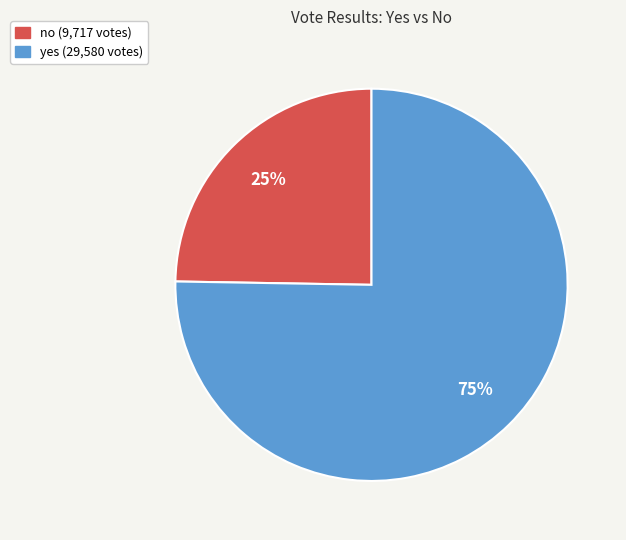

Between no and yes, which is larger?

yes